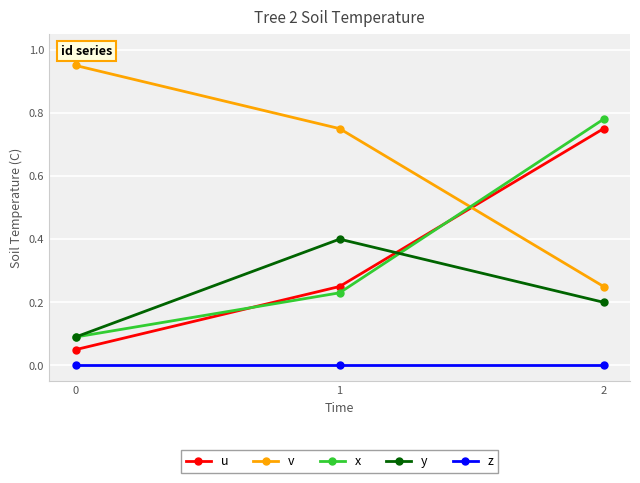

Which series changed the most between 0 and 1?

y